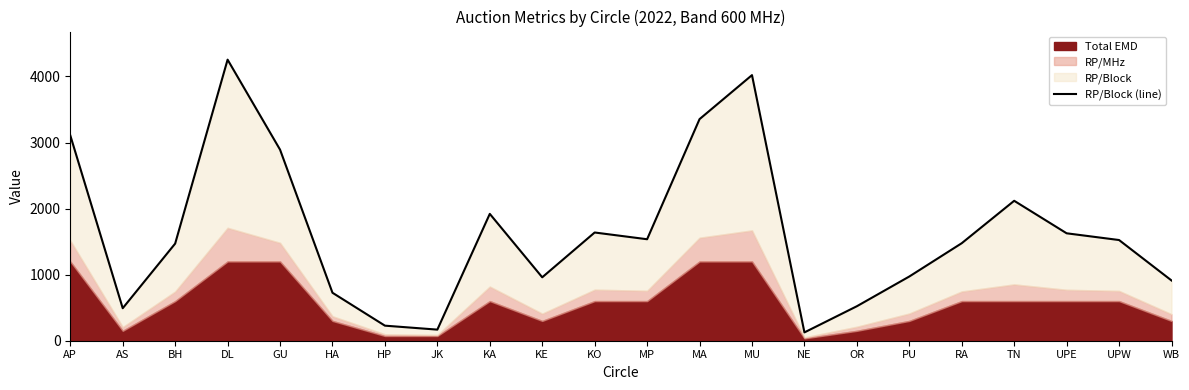

Count the number of categories in the chart.

22